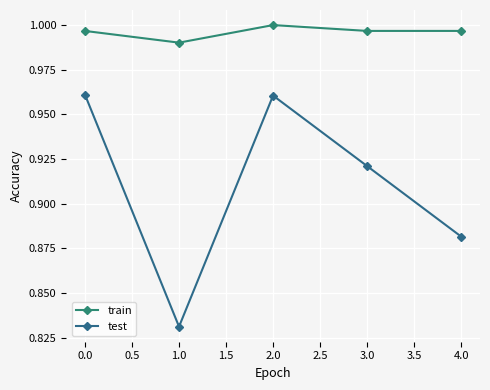

Is it true that train equals 1.0 at 0.0?

True